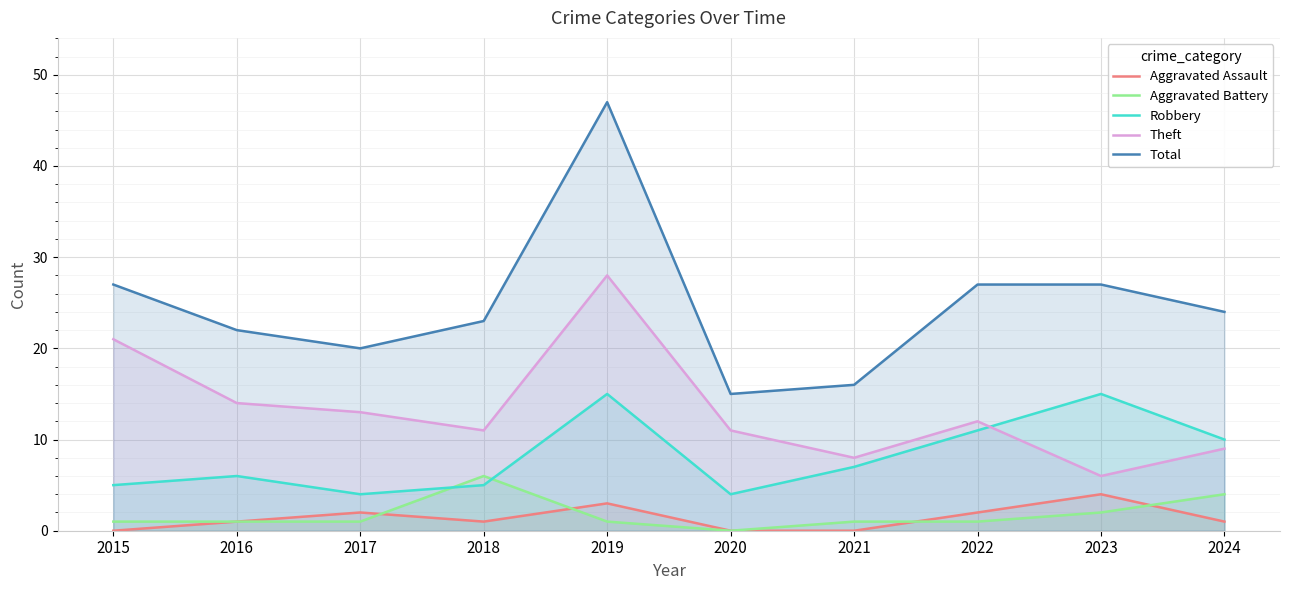

What are all the series names shown in the legend?

Aggravated Assault, Aggravated Battery, Robbery, Theft, Total